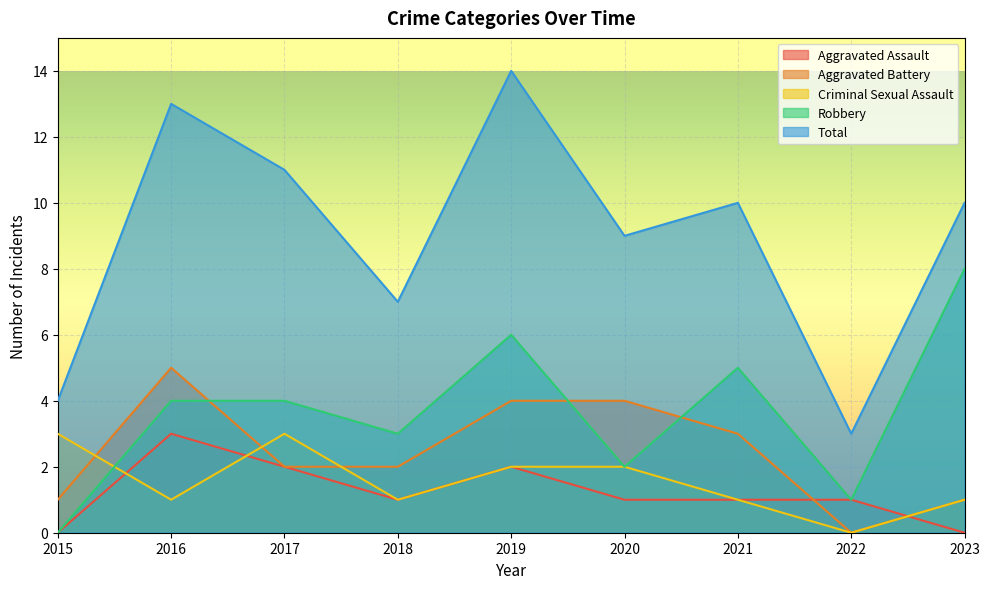

After their last crossing, which series has the higher values: Criminal Sexual Assault or Robbery?

Robbery